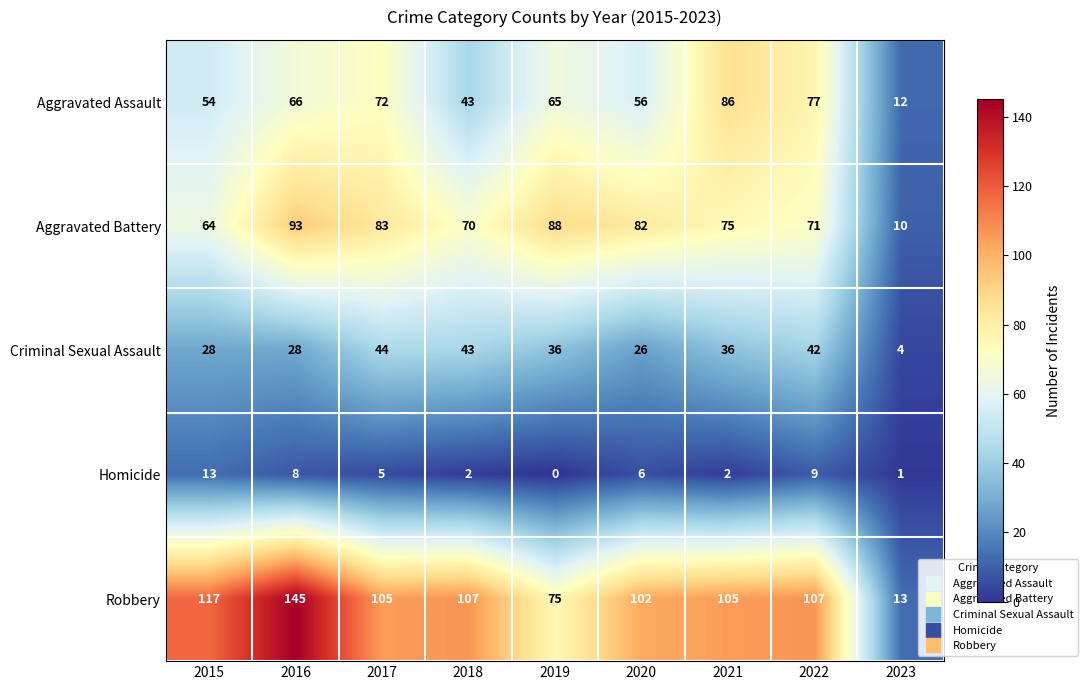

Rank the series at 2019 from highest to lowest value.

Aggravated Battery, Robbery, Aggravated Assault, Criminal Sexual Assault, Homicide